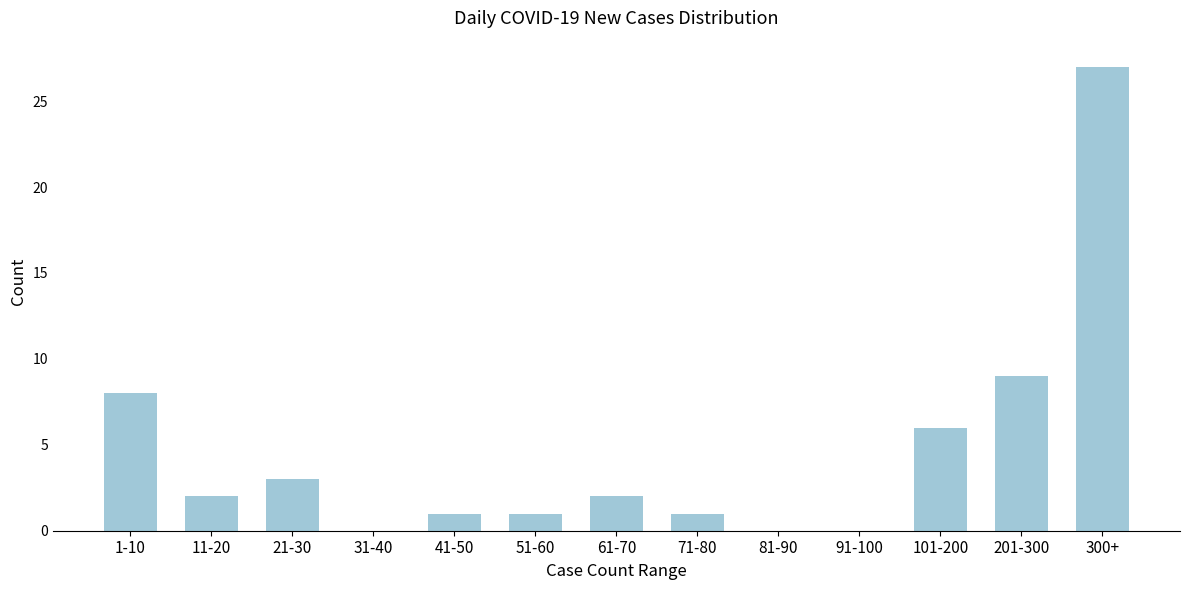

Reading left to right, what are all the values shown in this chart?

1-10=8	11-20=2	21-30=3	31-40=0	41-50=1	51-60=1	61-70=2	71-80=1	81-90=0	91-100=0	101-200=6	201-300=9	300+=27